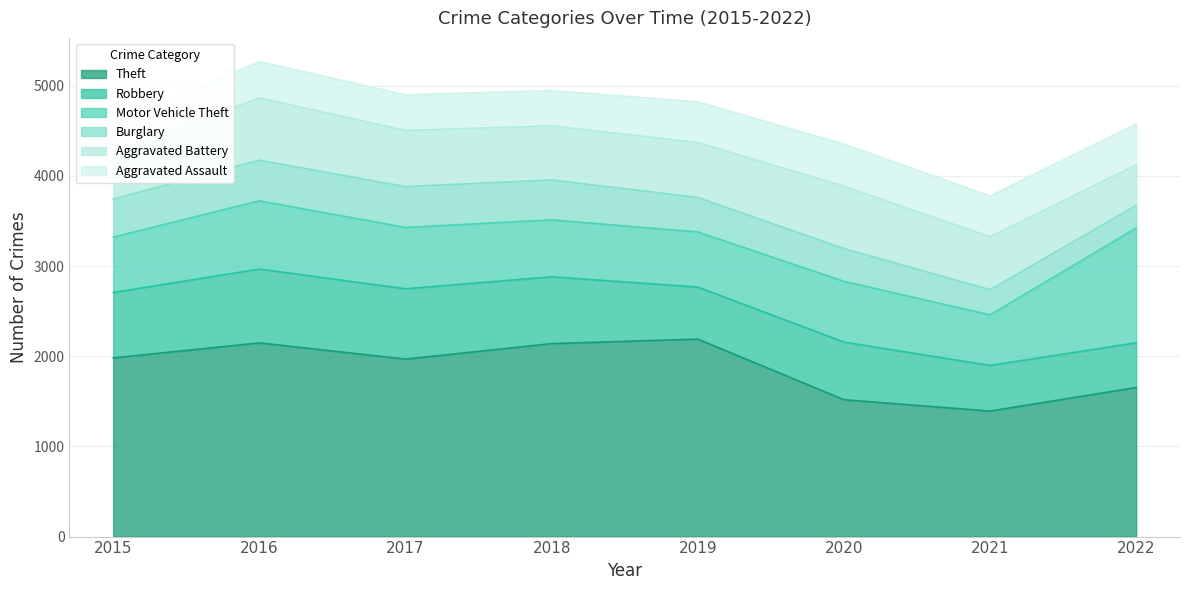

What is the sum of the Burglary values at 2020 and 2017?

816